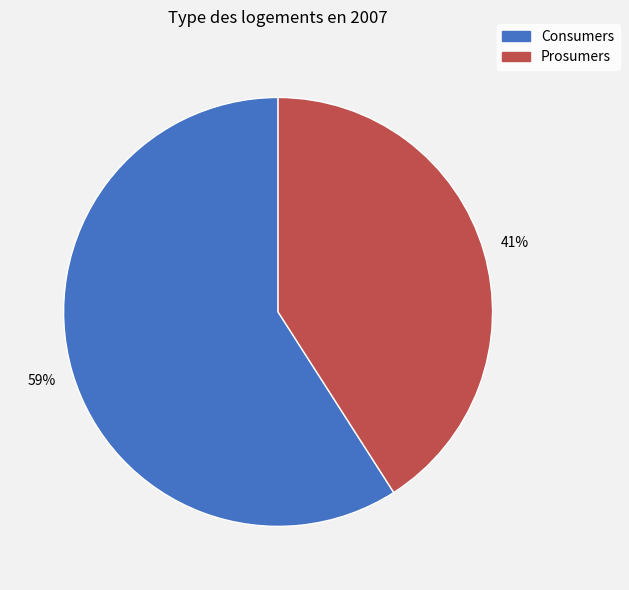

Between Prosumers and Consumers, which is larger?

Consumers